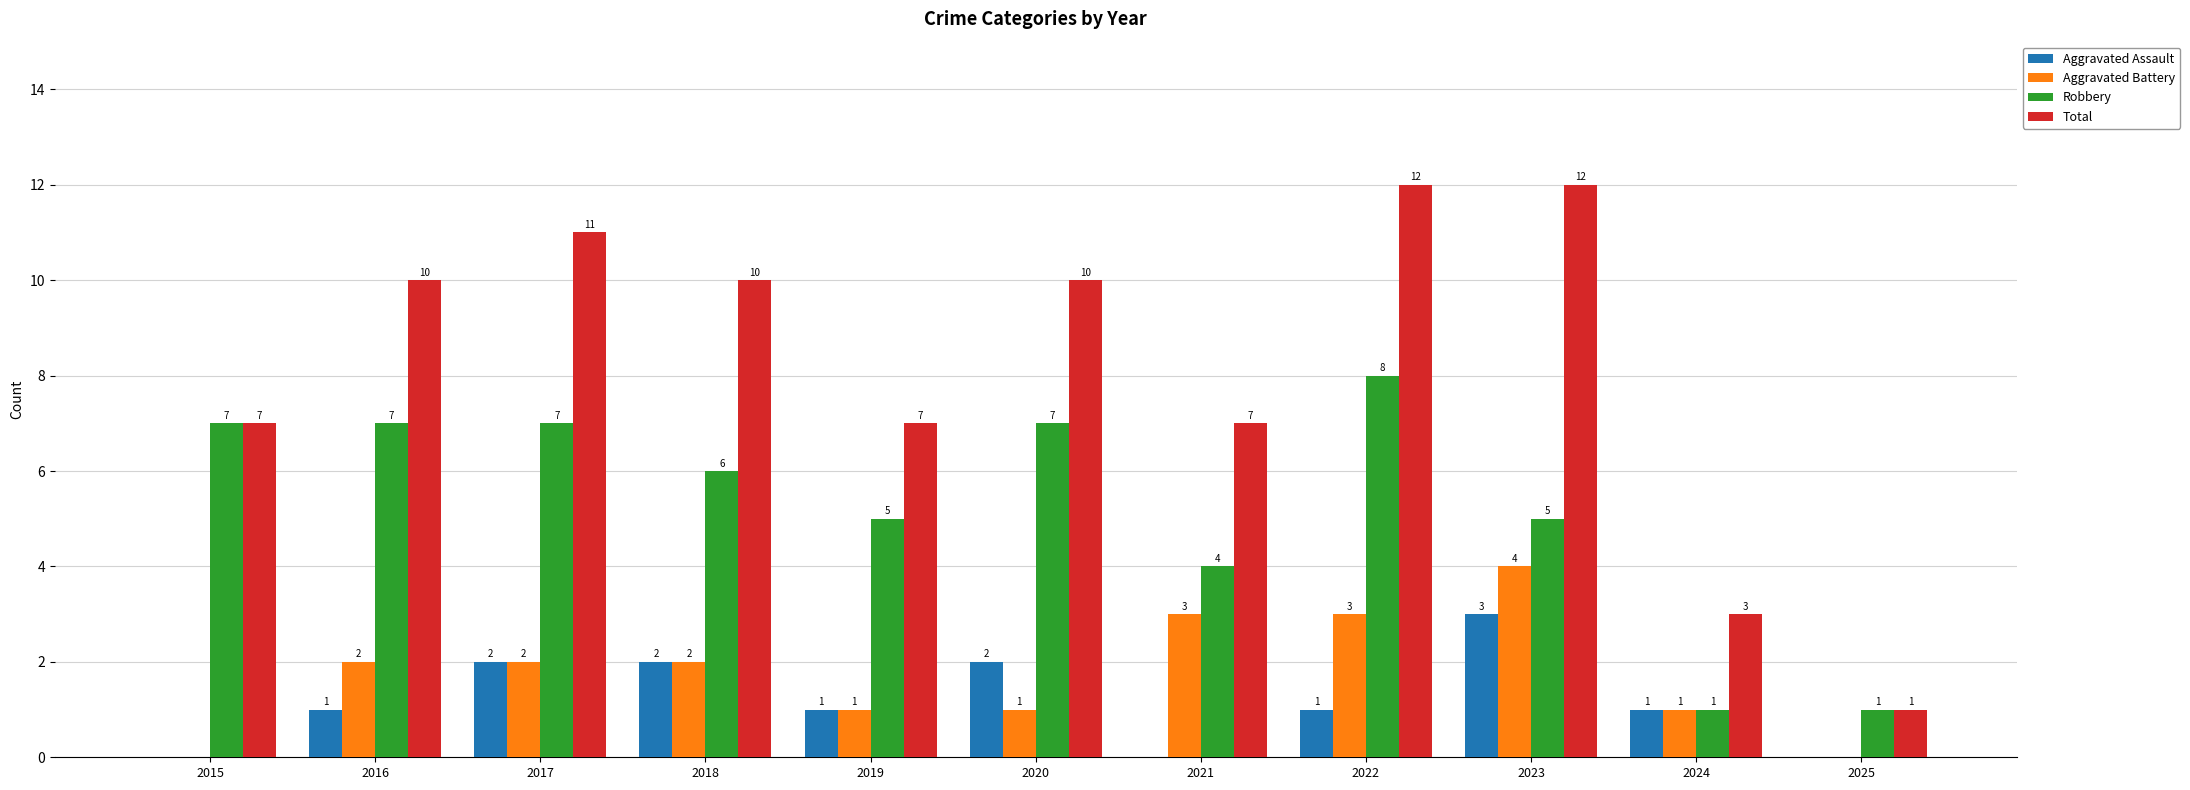

What is the sum of all Robbery values?

58